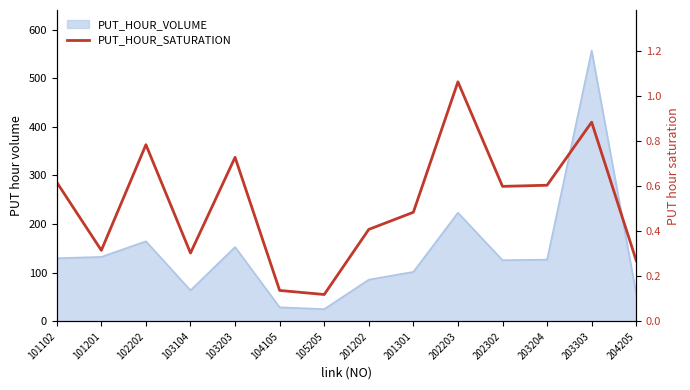

Reading left to right, list all the values displayed in this chart.

0.6	0.3	0.8	0.3	0.7	0.1	0.1	0.4	0.5	1.1	0.6	0.6	0.9	0.3